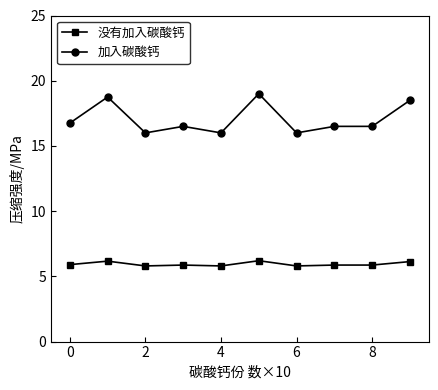

List the series in order of their peak value, highest first.

加入碳酸钙, 没有加入碳酸钙